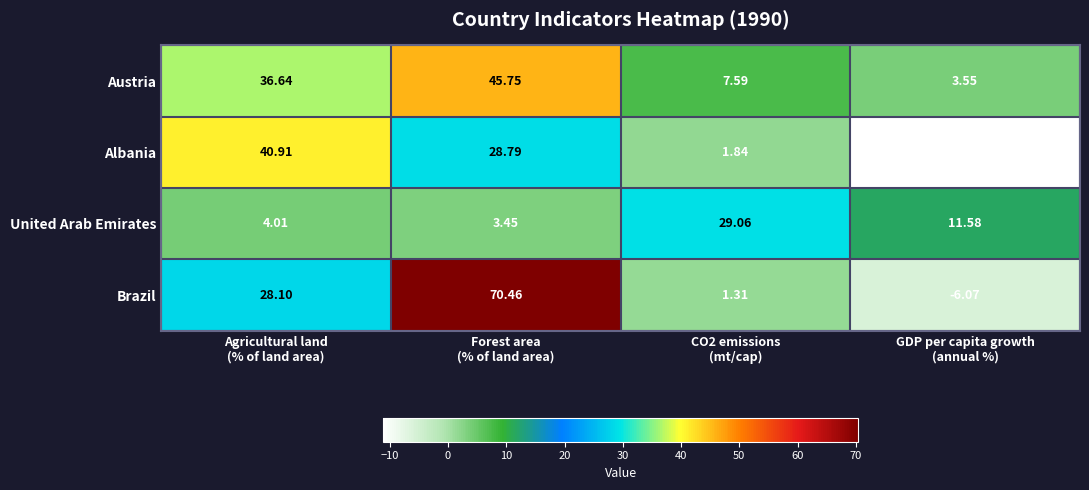

Rank the series by their maximum value, from lowest to highest.

United Arab Emirates, Albania, Austria, Brazil